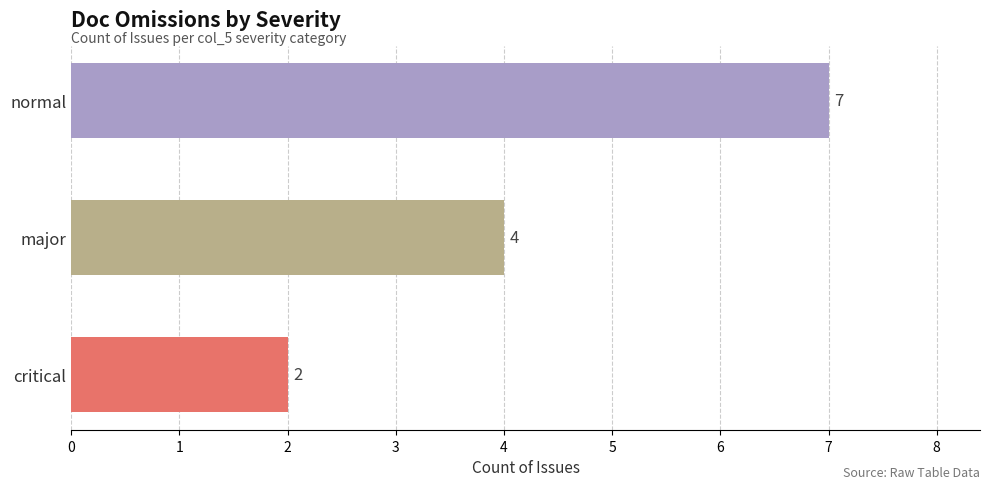

Between normal and critical, which is larger?

normal